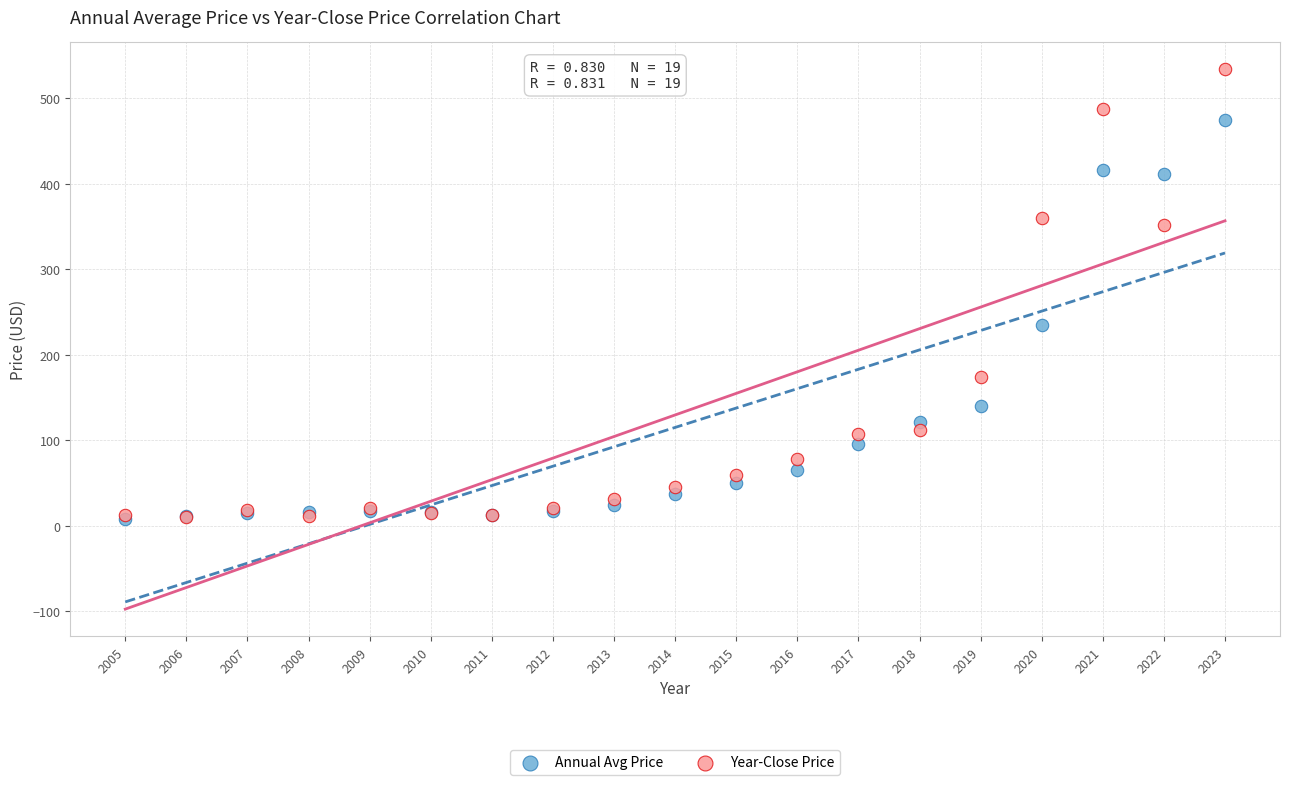

In the Year-Close Price series, what Y value is closest to 271?

352.2